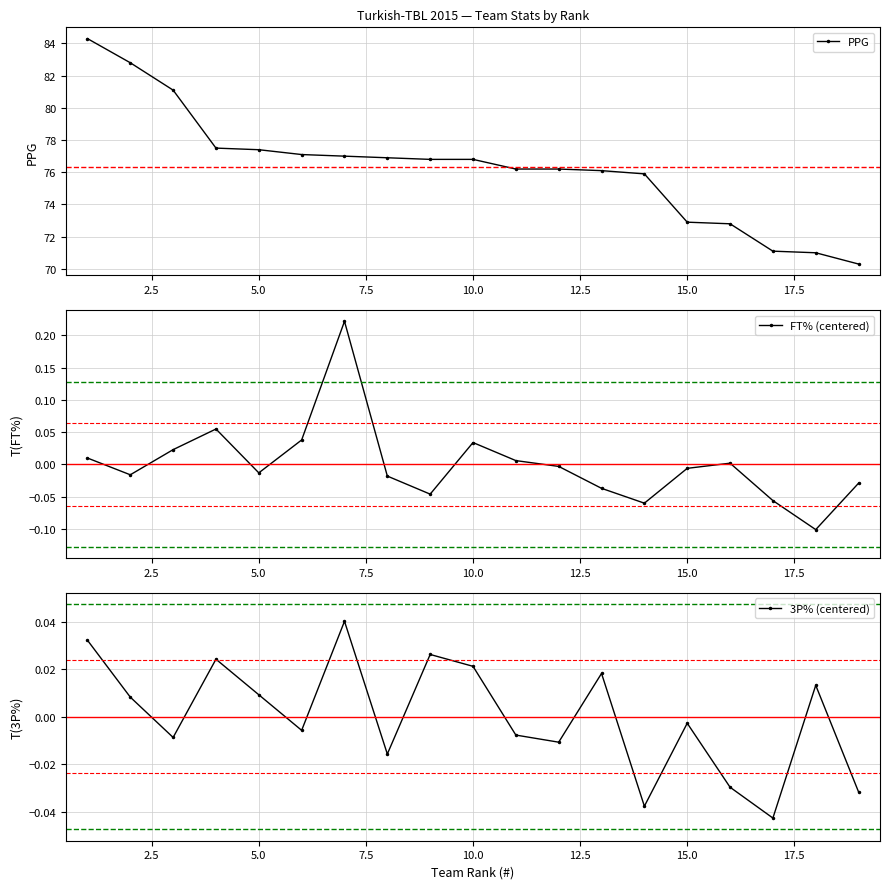

How many interior local peaks does the FT% (centered) series have?

4